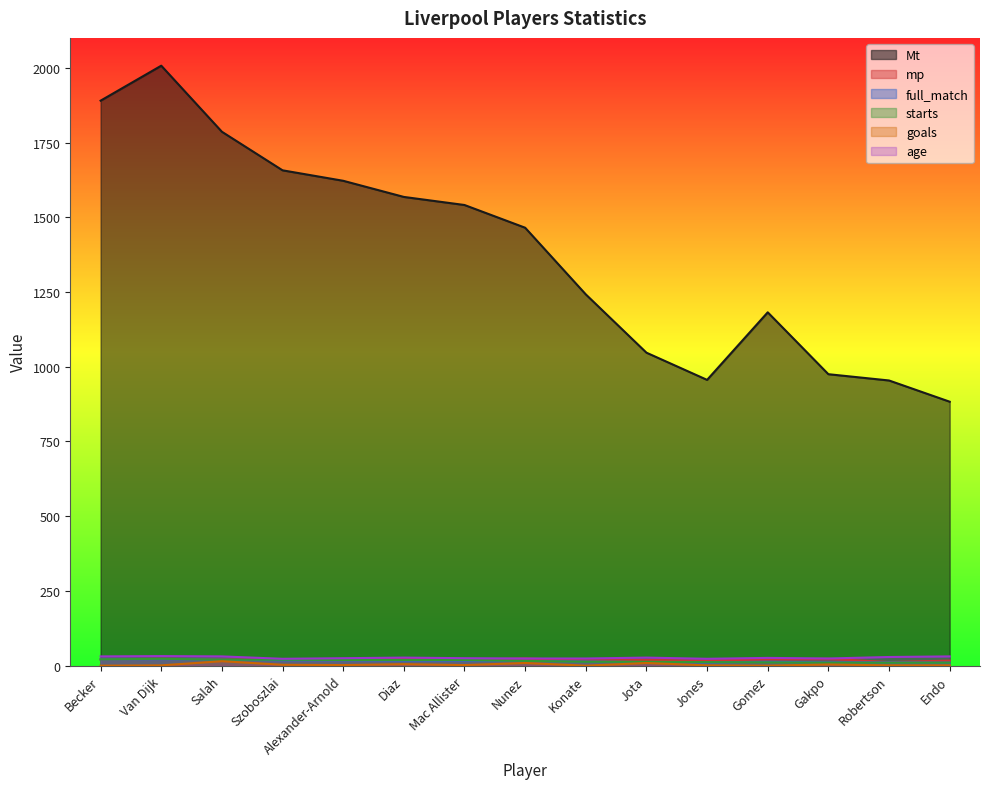

At which label does full_match first exceed 16?

Becker